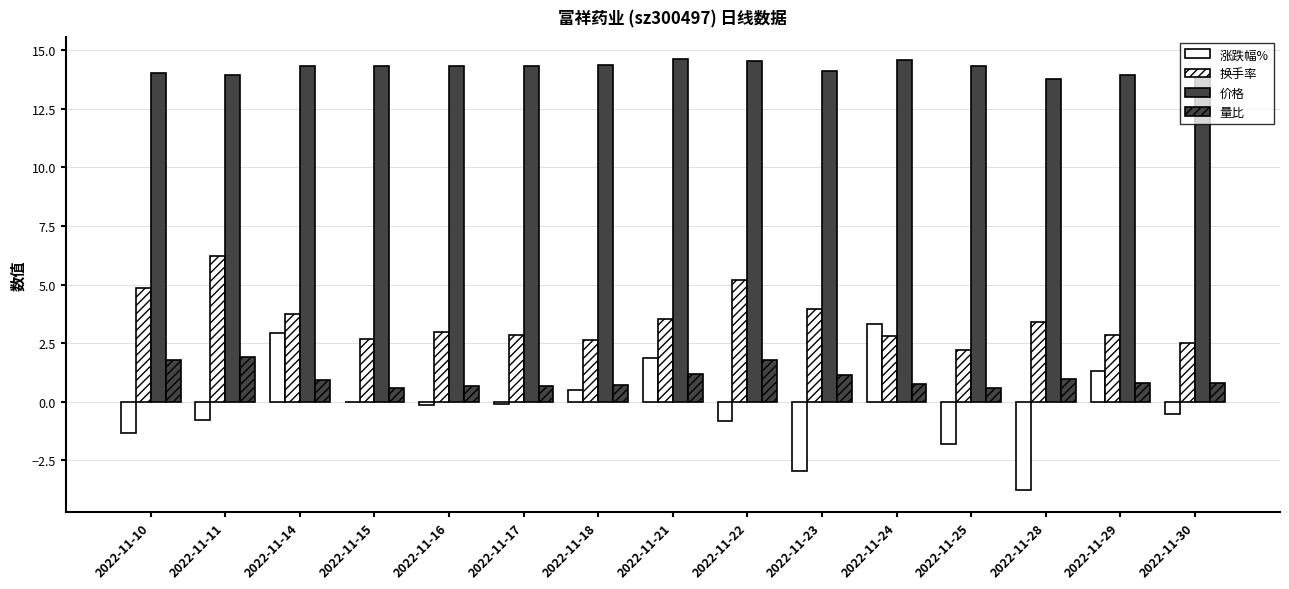

Reading right to left, list all the values displayed in this chart.

涨跌幅%: -0.5	1.3	-3.8	-1.8	3.3	-3.0	-0.8	1.9	0.5	-0.1	-0.1	0.0	2.9	-0.8	-1.3
换手率: 2.5	2.9	3.4	2.2	2.8	4.0	5.2	3.5	2.6	2.8	3.0	2.7	3.8	6.2	4.9
价格: 13.9	13.9	13.8	14.3	14.6	14.1	14.5	14.7	14.4	14.3	14.3	14.3	14.3	13.9	14.0
量比: 0.8	0.8	1.0	0.6	0.8	1.1	1.8	1.2	0.7	0.7	0.7	0.6	0.9	1.9	1.8